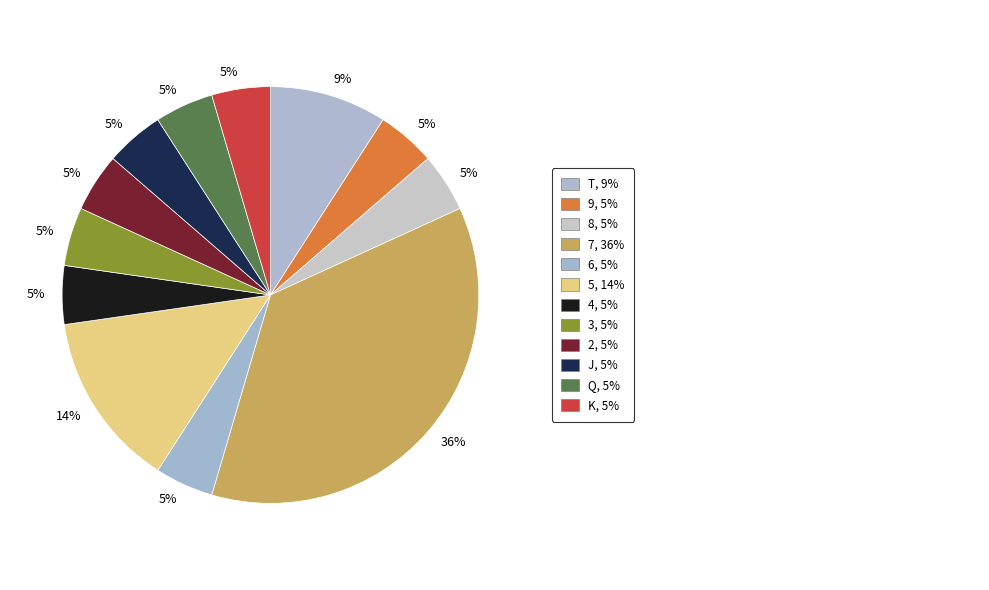

Count the number of slices in the pie.

12